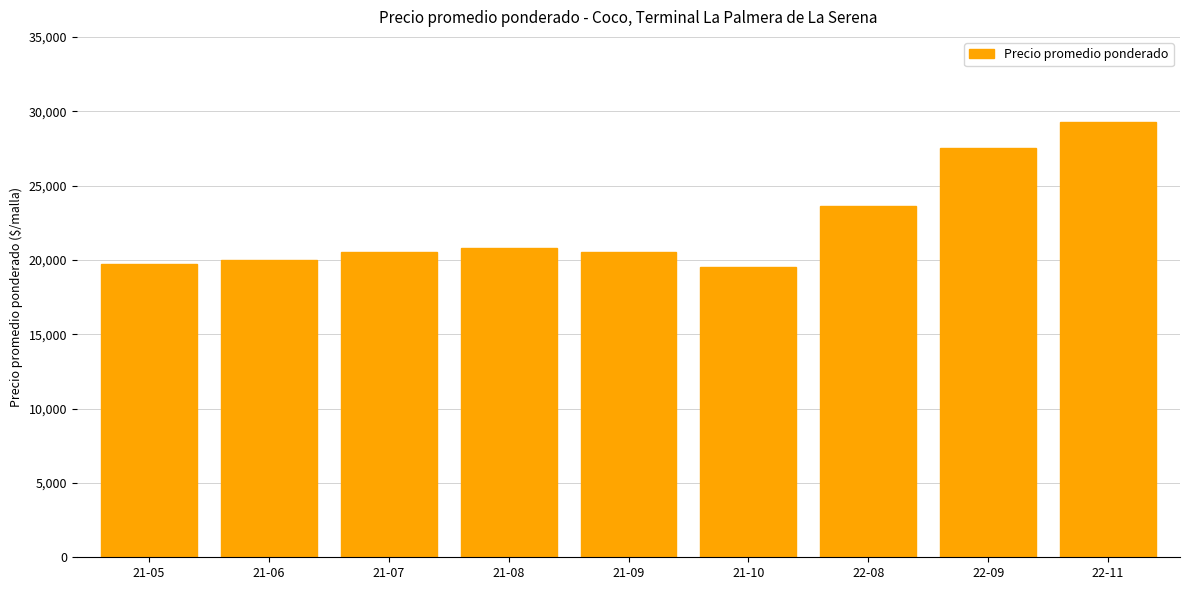

What is the change in value from 21-06 to 22-08?

+3625